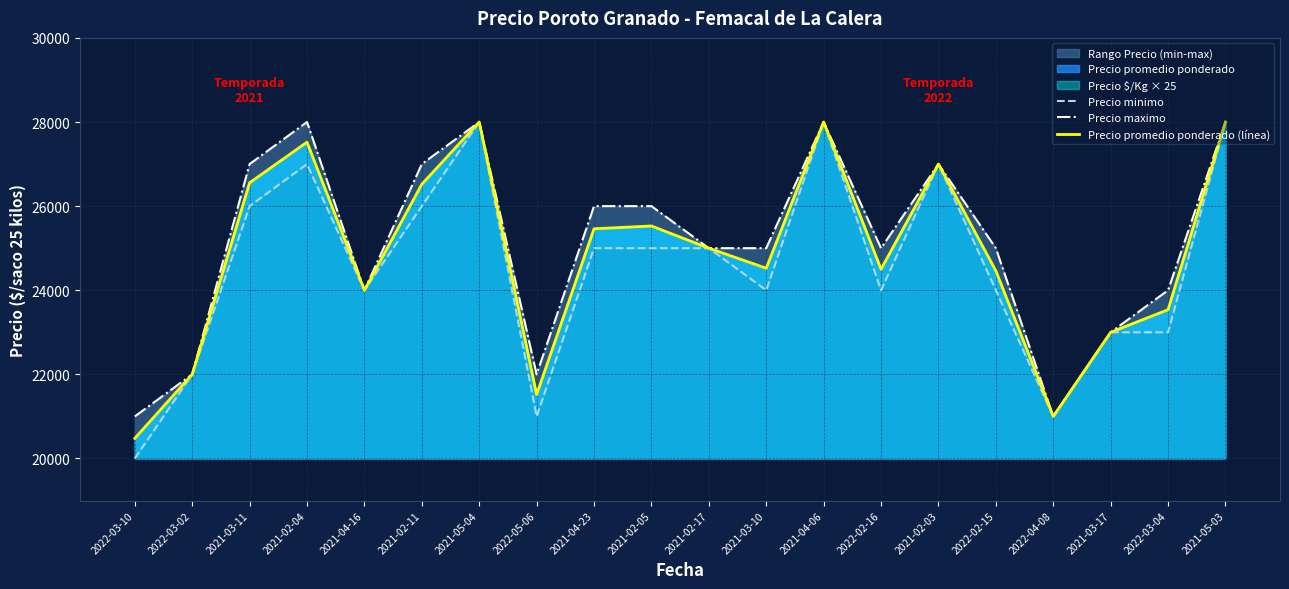

What is the approximate value of Precio promedio ponderado (línea) at 2021-02-03?

27000